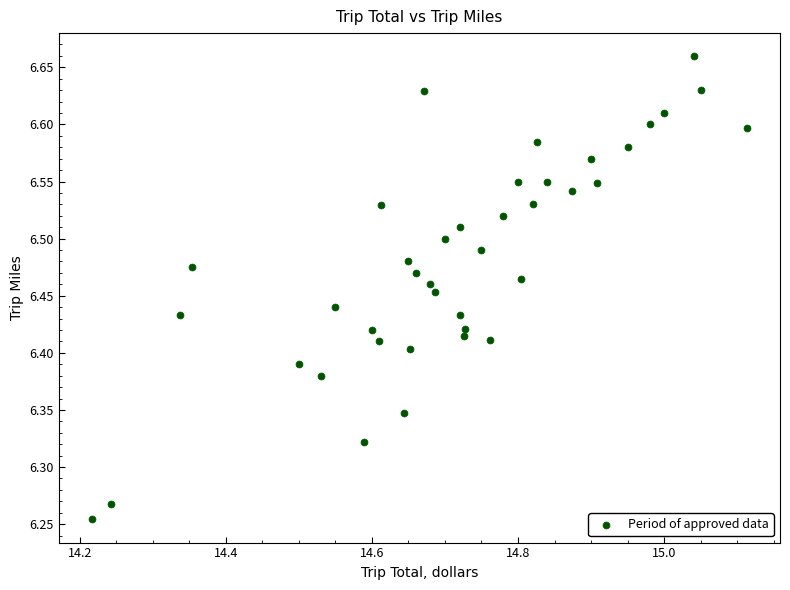

What is the range of X values (max minus min)?

0.9